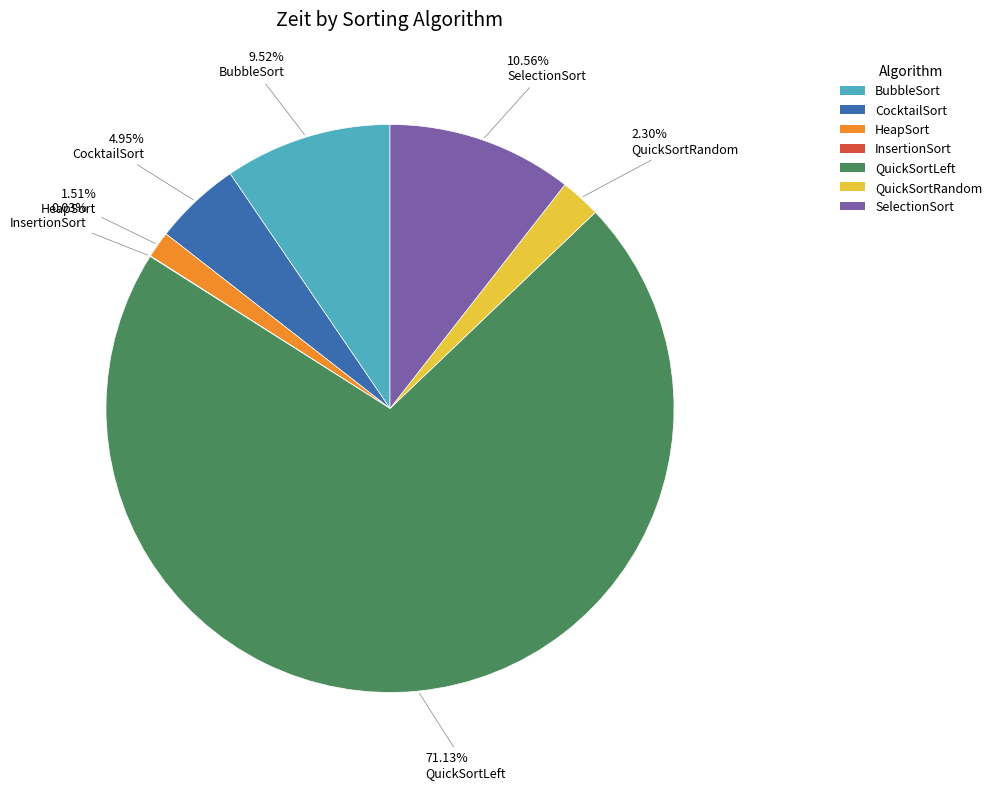

Which slice is the largest?

QuickSortLeft